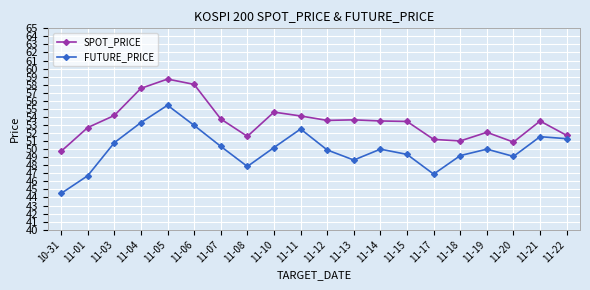

How many series are shown in this chart?

2